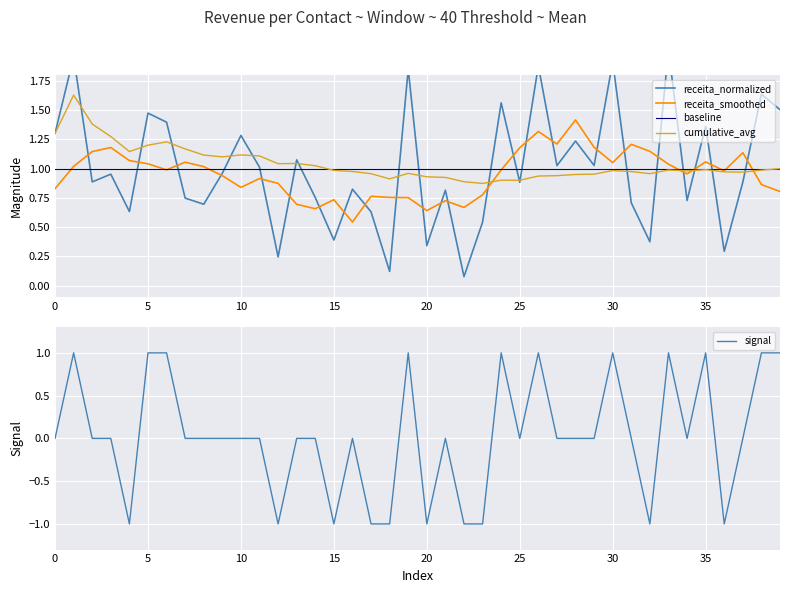

What is the total value across all series at 12?

2.2